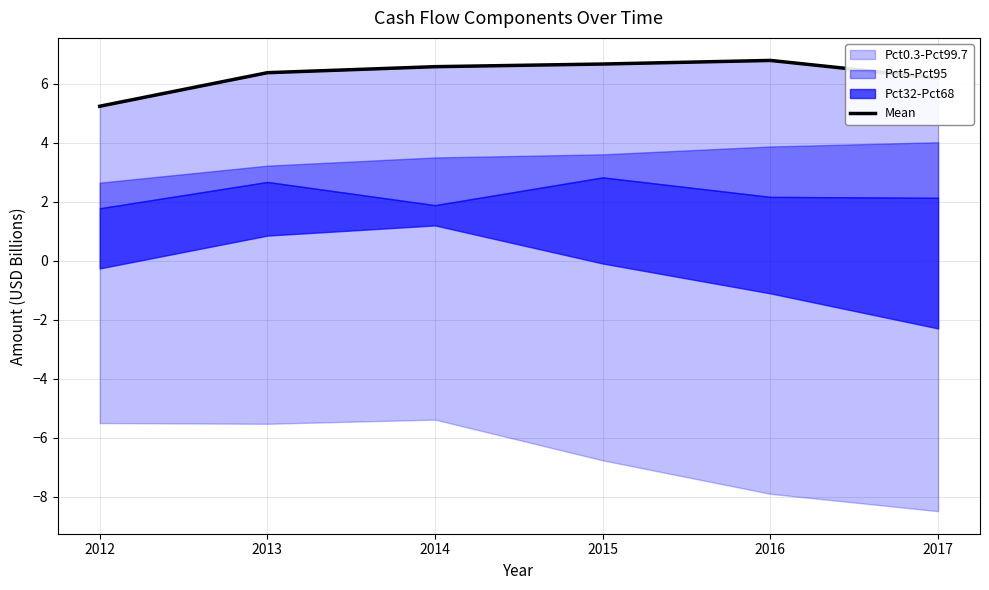

Where is the first local maximum?

2016